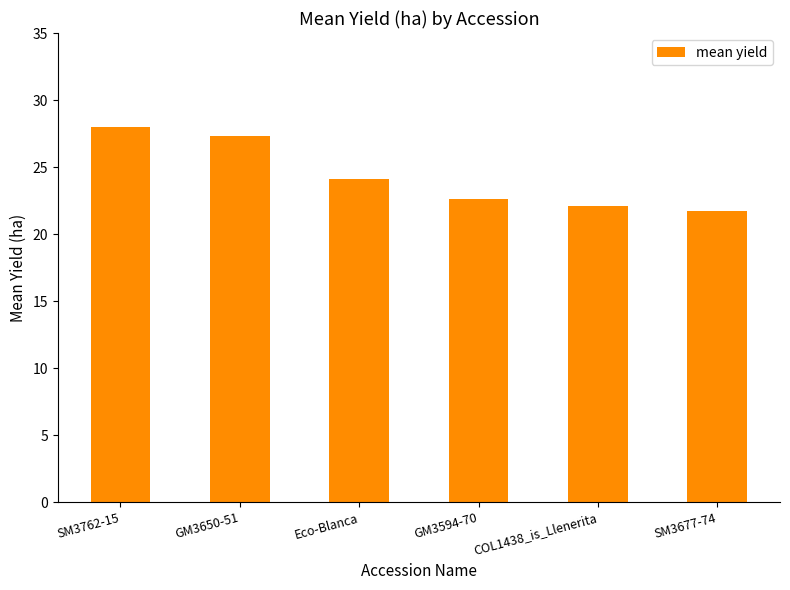

The value at GM3594-70 is 22.6. True or false?

True